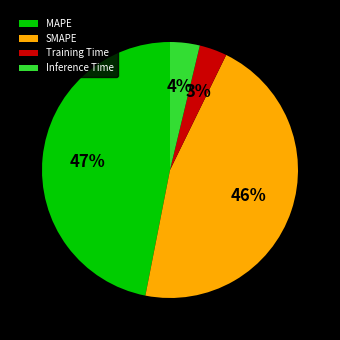

Between SMAPE and Inference Time, which is larger?

SMAPE